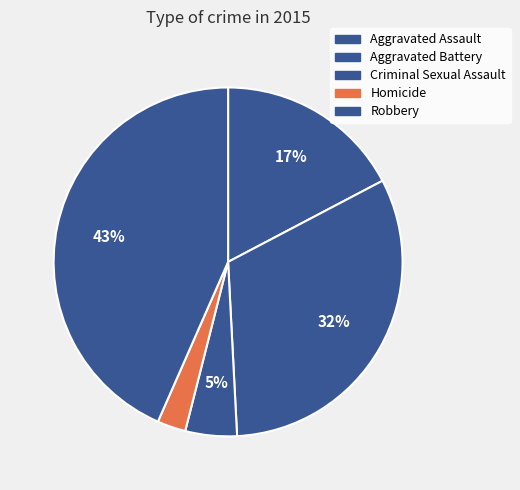

True or false: Robbery accounts for 53% of the total.

False